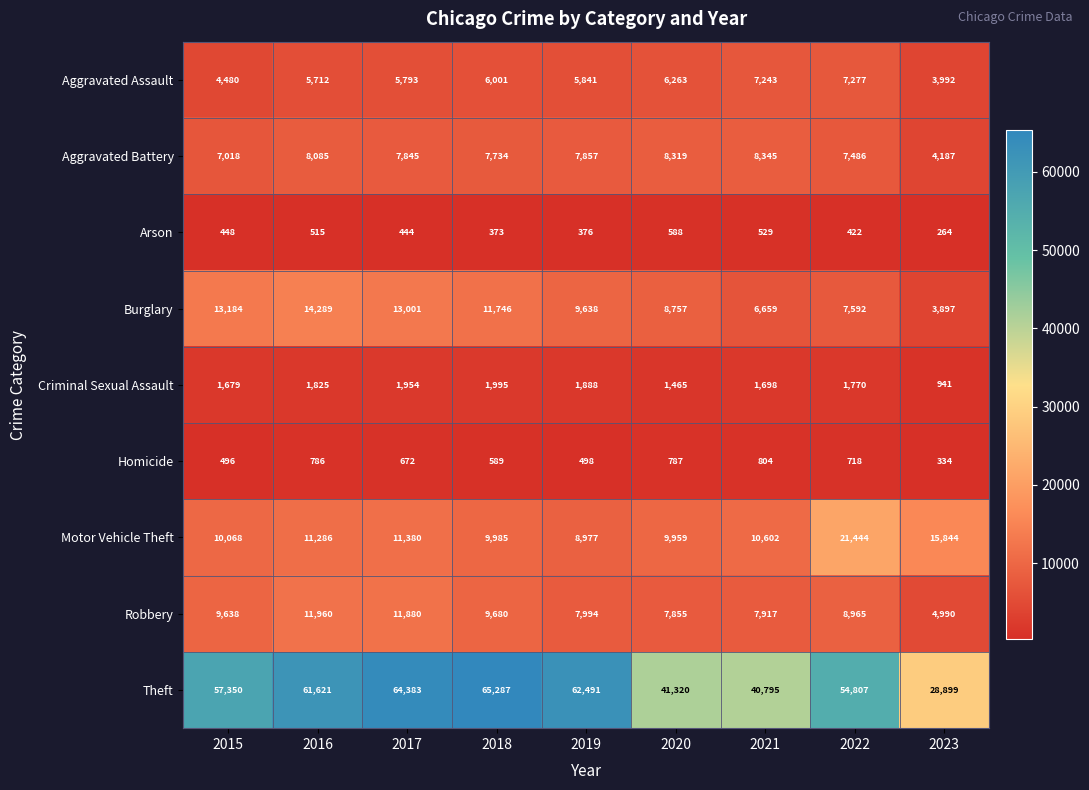

Is it true that Robbery equals 7994 at 2019?

True